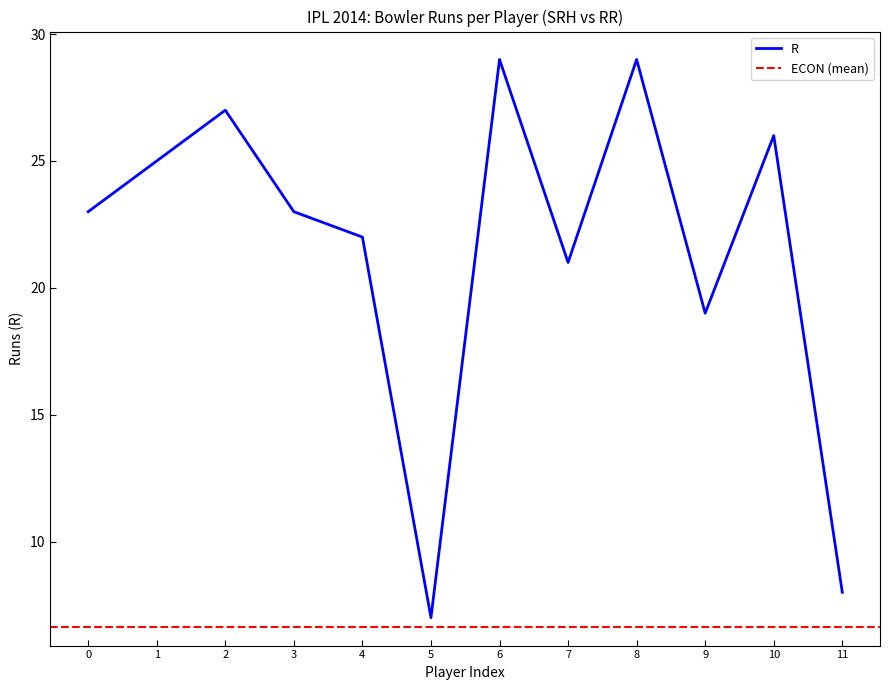

The R series shows 19 at 9. True or false?

True